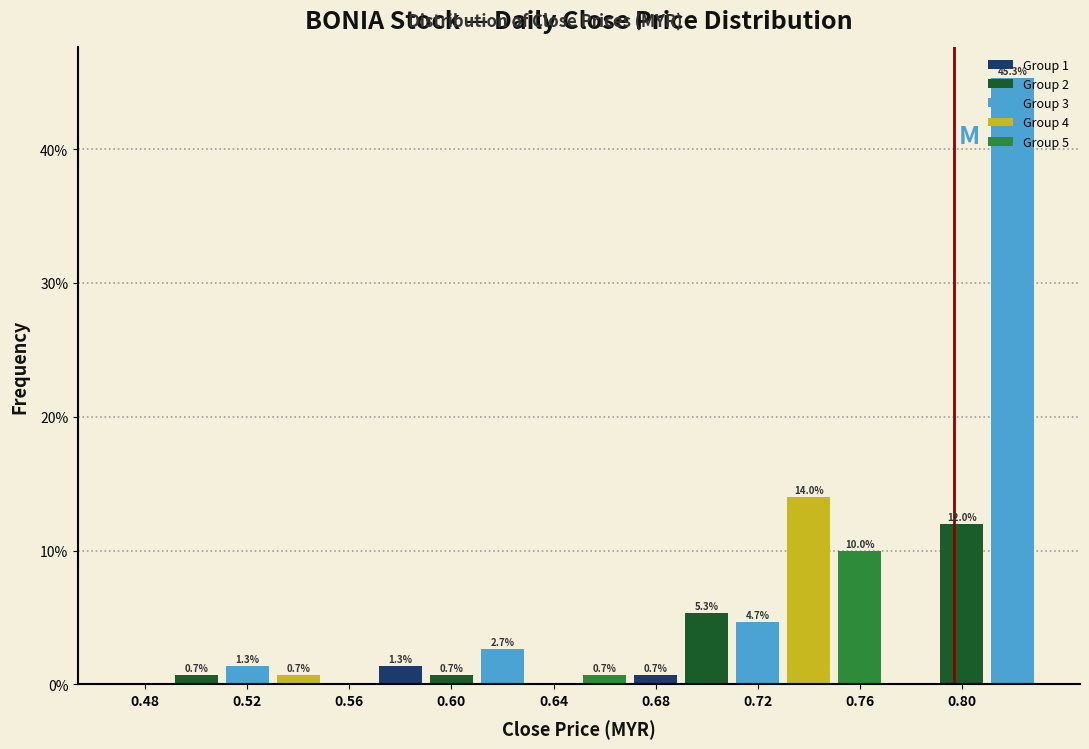

Which range on the x-axis has the tallest bar?

0.81 to 0.83